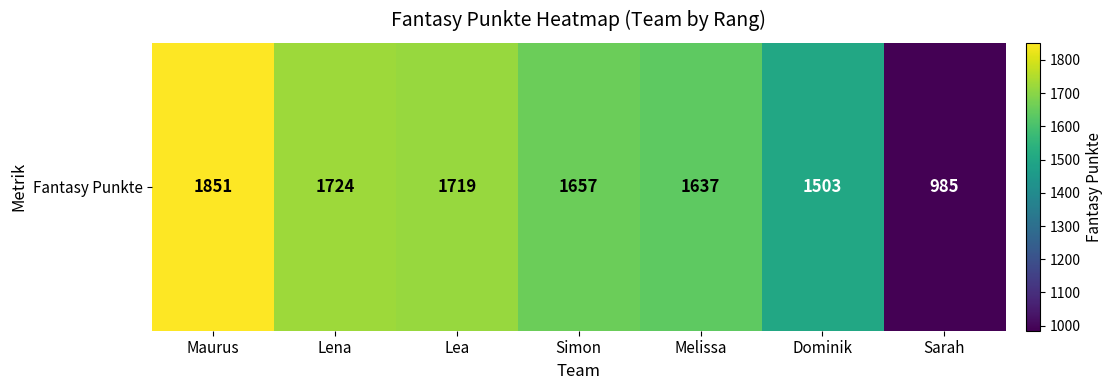

Rank the categories by value from lowest to highest.

Sarah, Dominik, Melissa, Simon, Lea, Lena, Maurus